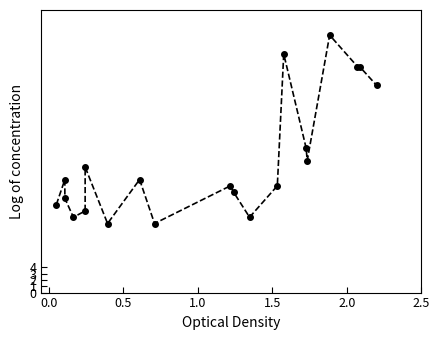

The value at 11 is 4. True or false?

False